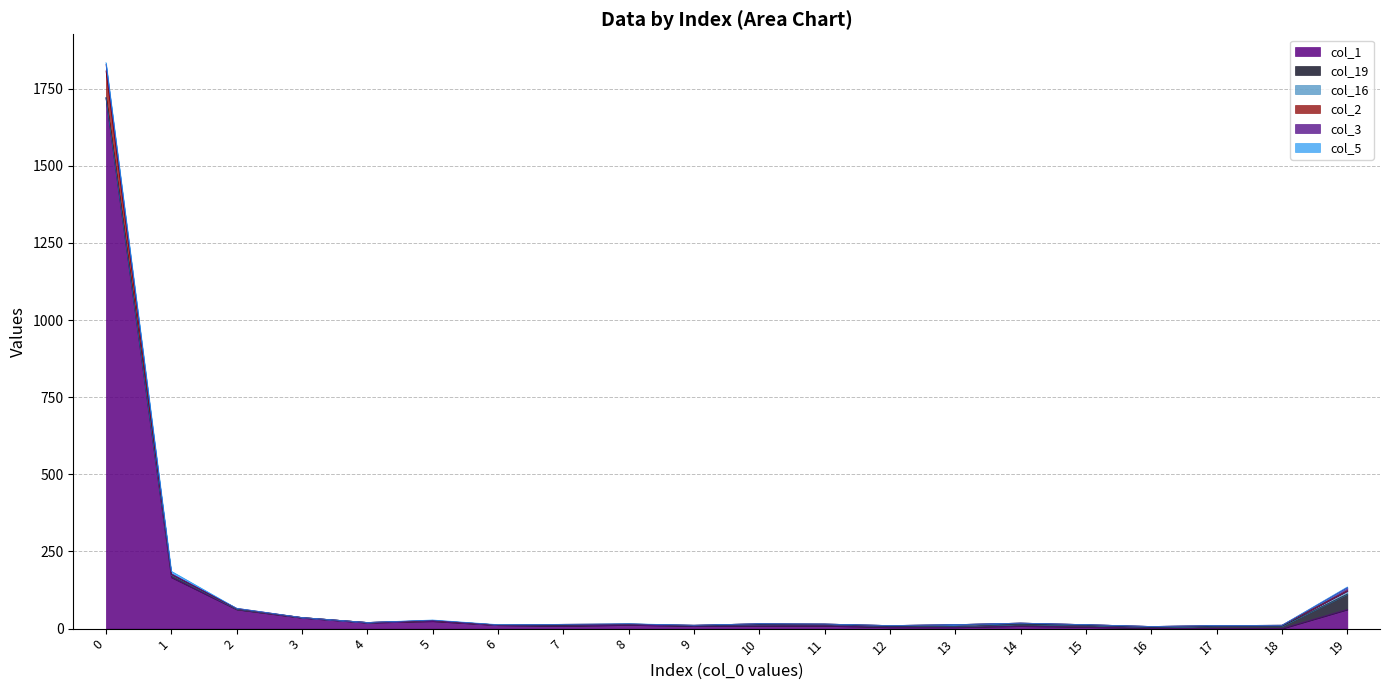

What is the average value of the col_16 series?

2